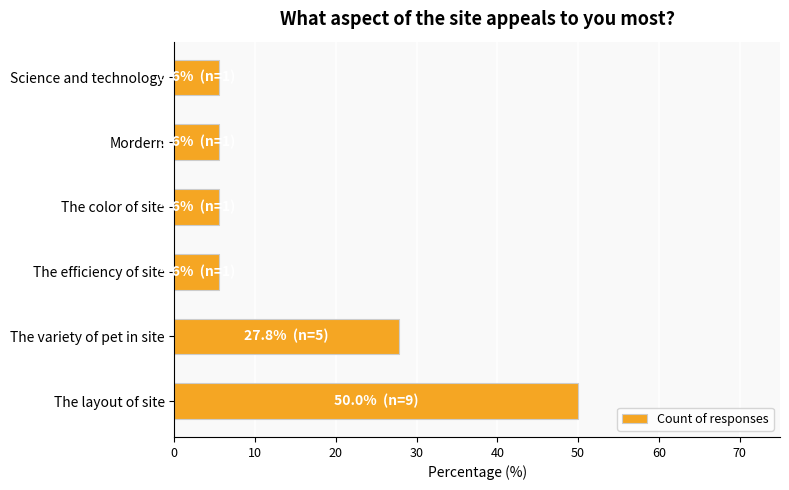

Which category has the highest value across all series?

The layout of site